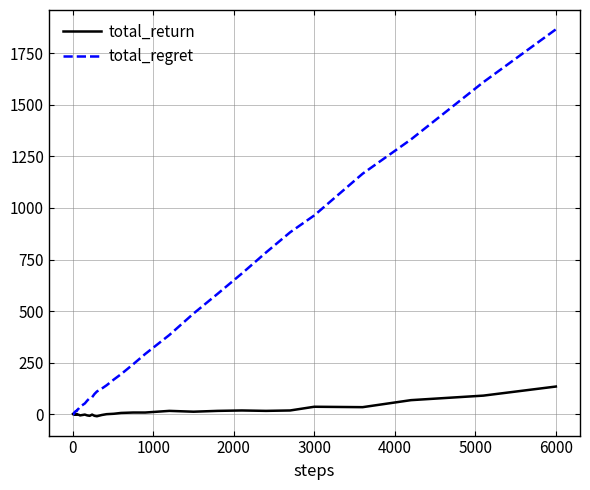

How many lines are shown in the chart?

2